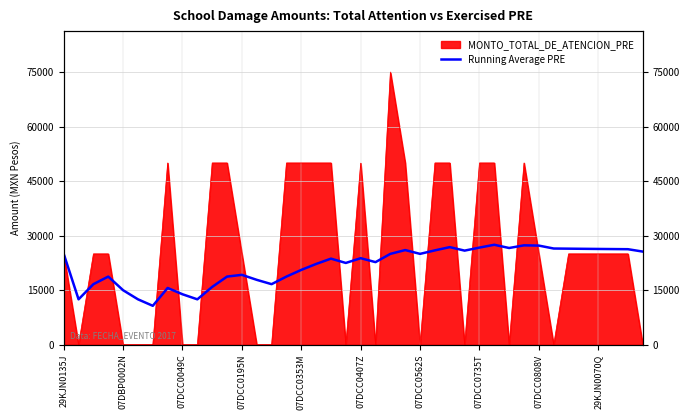

Approximately how many times larger is the value at 23 compared to 35?

1.0